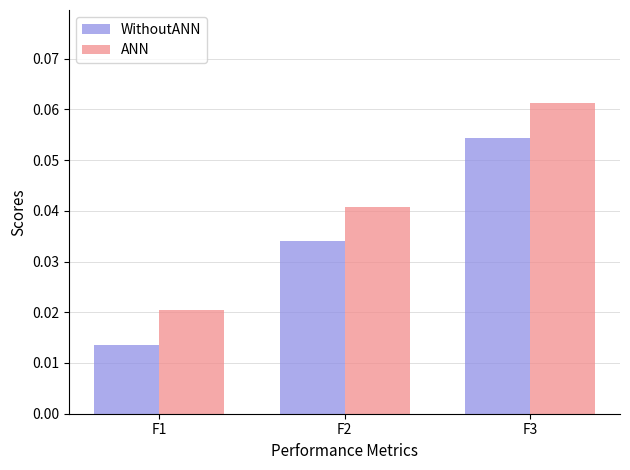

At which category does the chart reach its minimum across all series?

F1